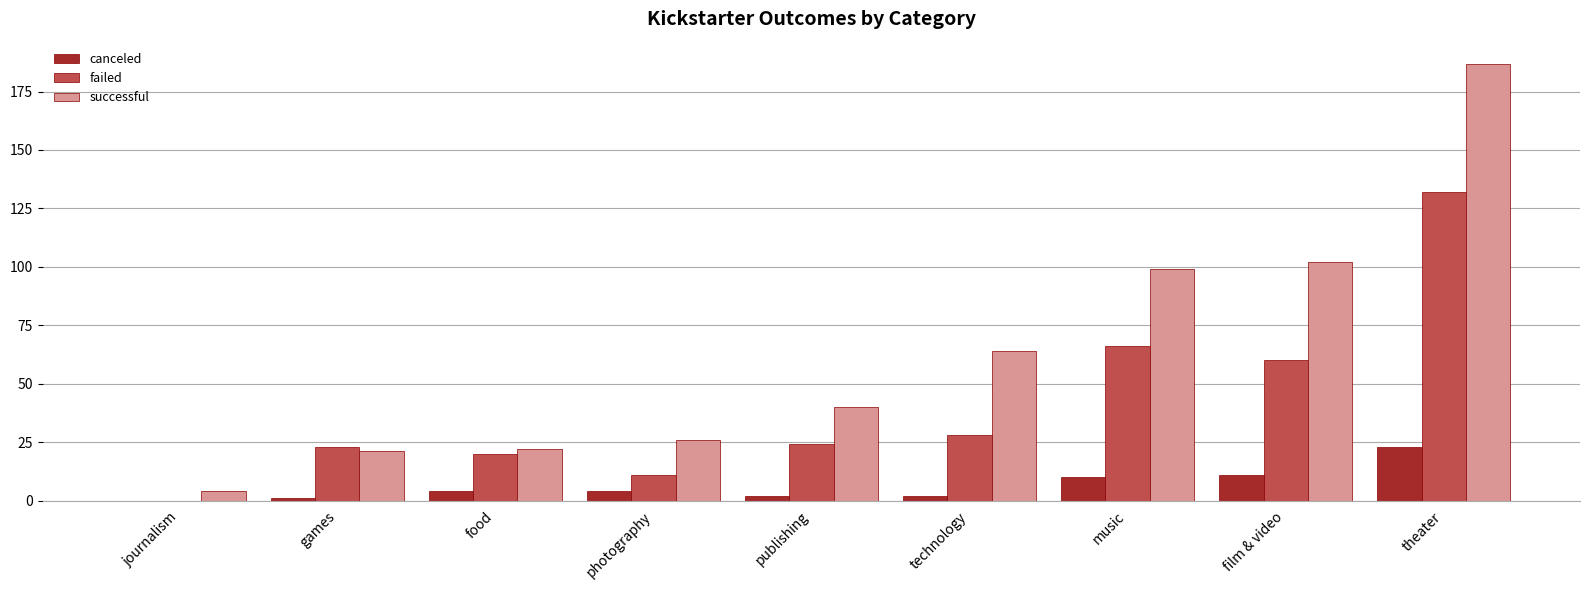

Is the value of successful at film & video greater than the value of canceled at theater?

Yes